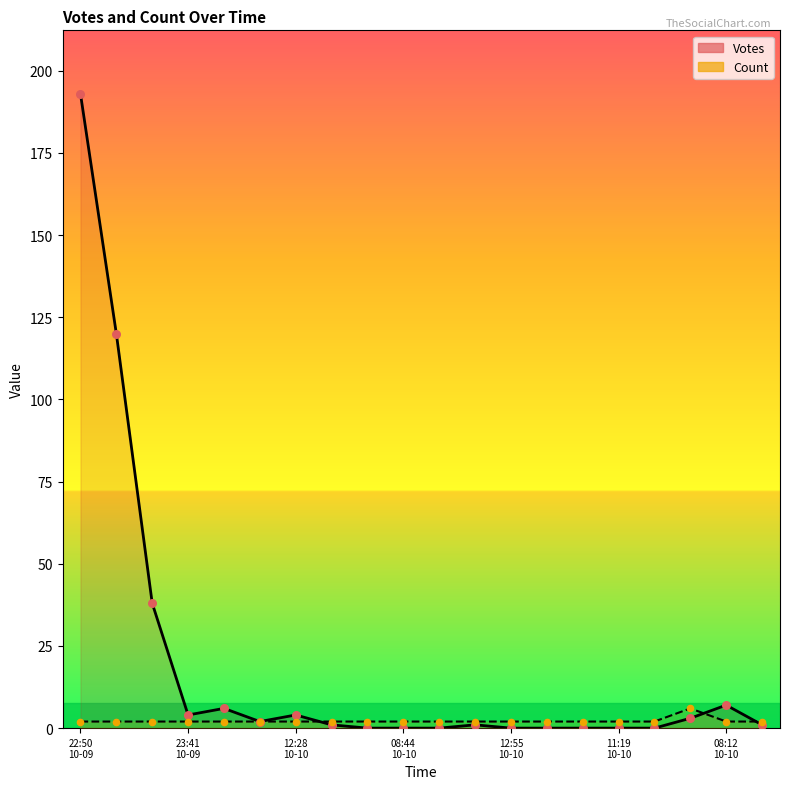

Which series has the largest total across all categories?

Votes